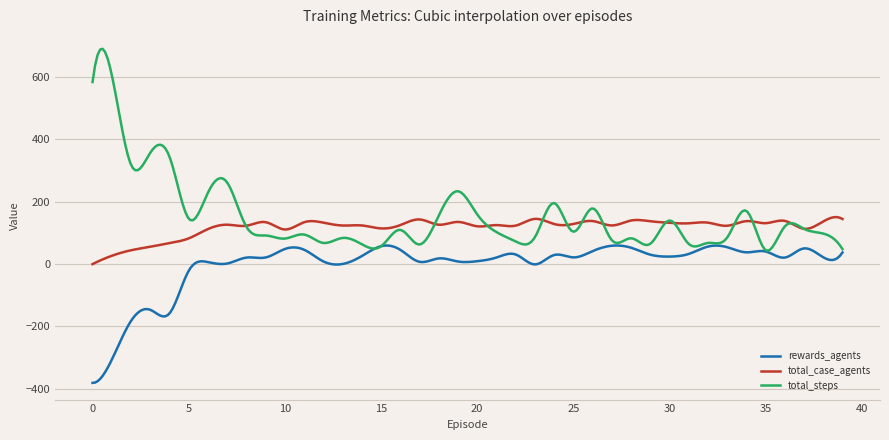

Which series has the largest range (max minus min)?

total_steps